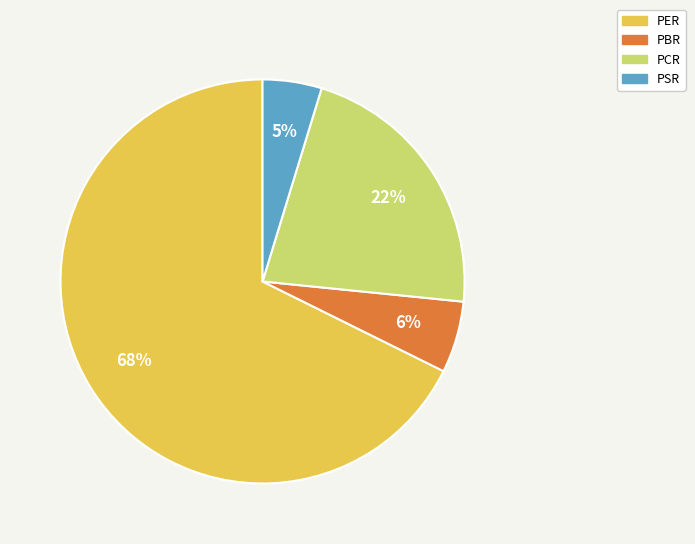

To the nearest percent, what is the difference between the PCR and PBR slice percentages?

16%